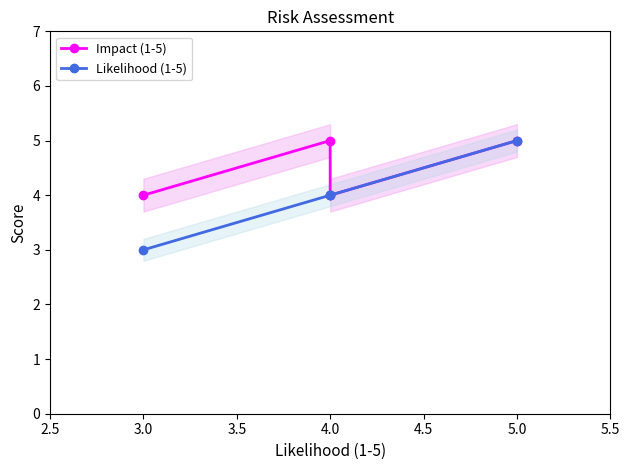

What position from the left is 3.5?

3